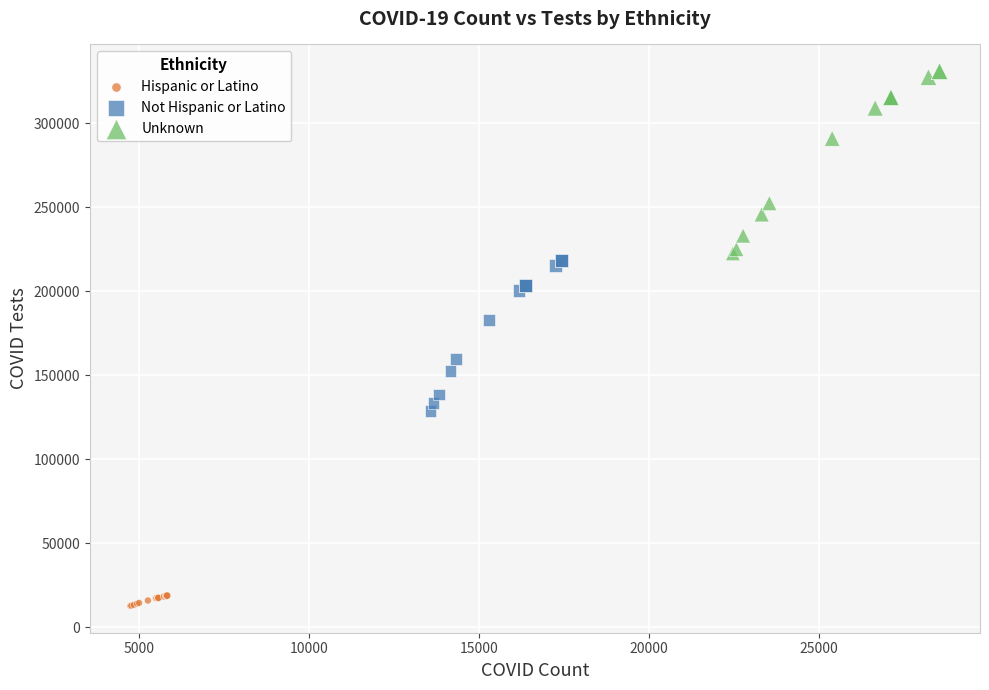

Which series has the widest spread of Y values?

Unknown